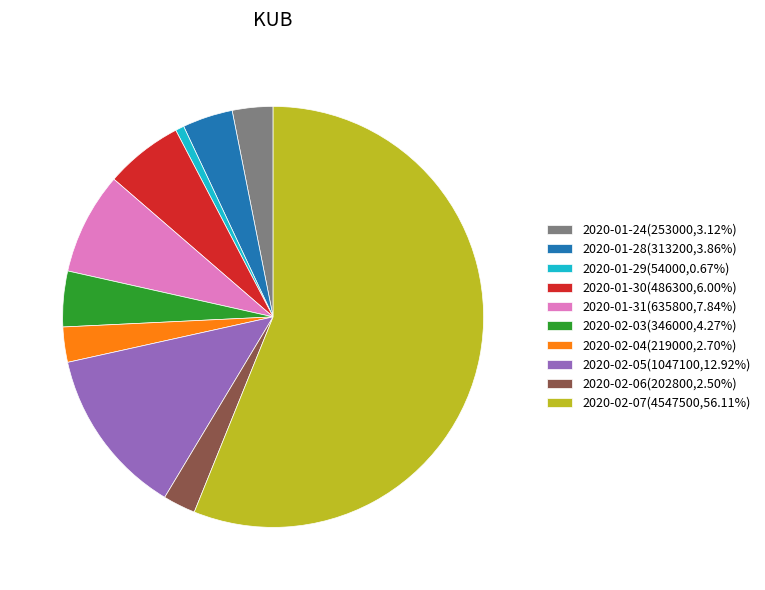

How many slices are in this pie chart?

10